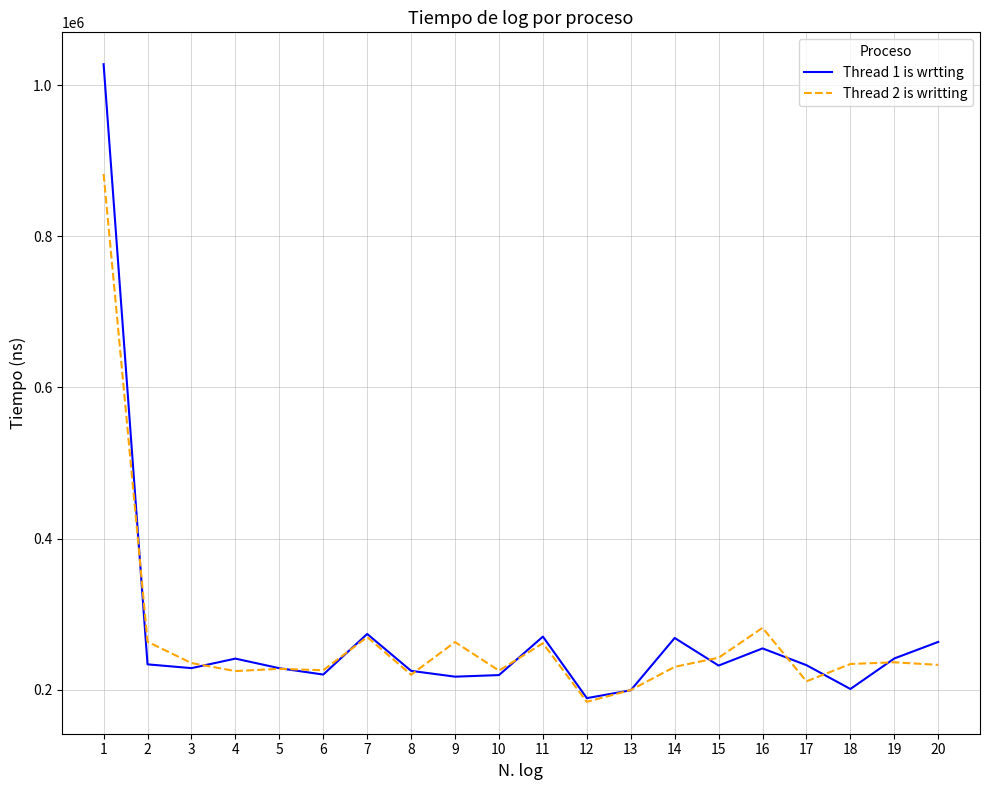

Which series has the largest range (max minus min)?

Thread 1 is wrtting